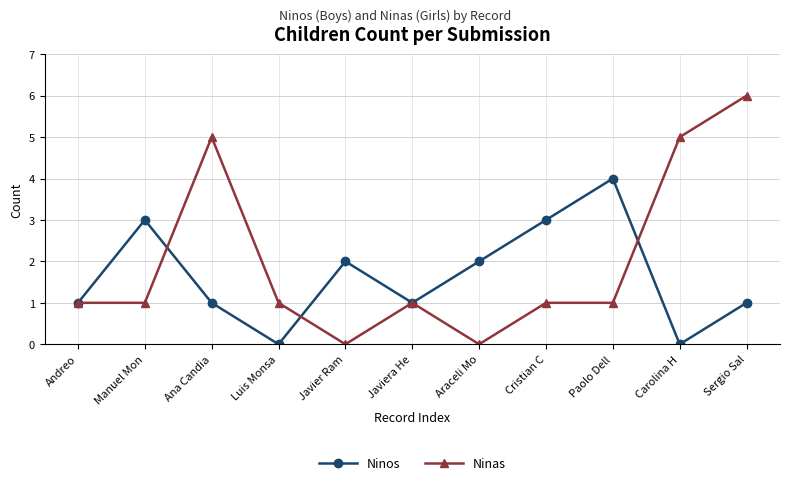

What is the value of the Ninas point at the 2nd from the left?

1